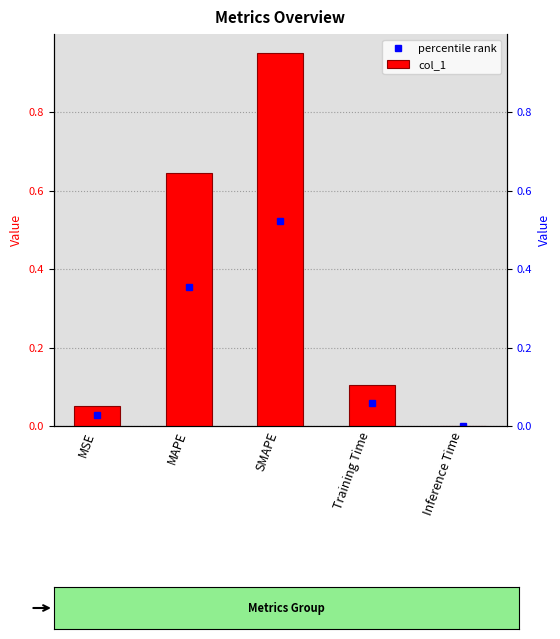

Is it true that the value at MSE is 0.1?

True